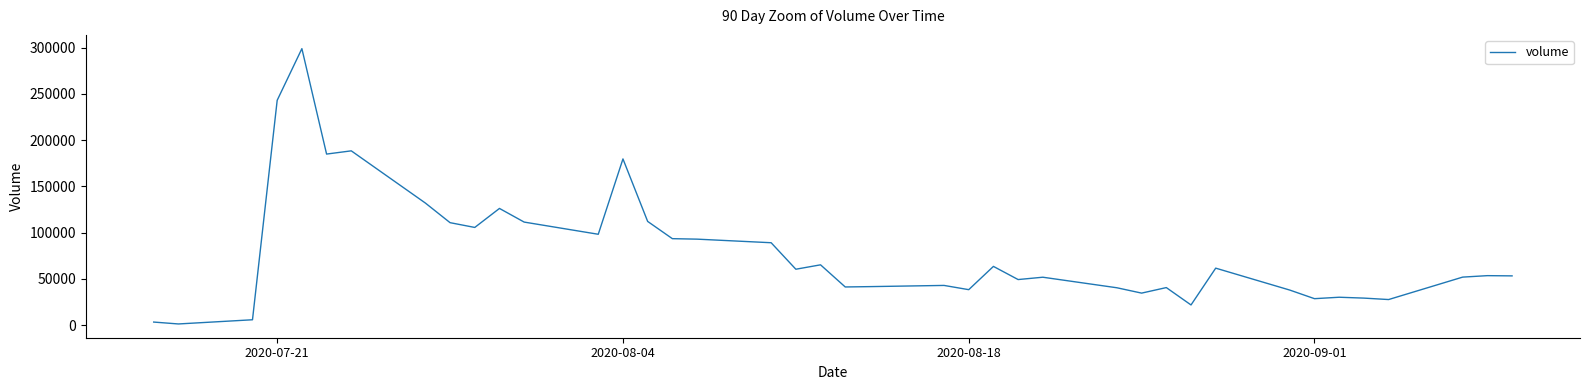

What is the difference between the maximum and minimum values?

297456